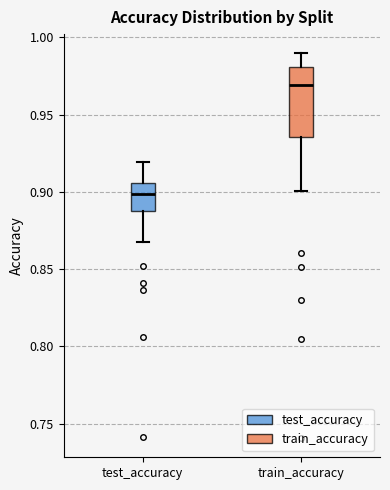

Where does the median line of the box for test_accuracy sit on the y-axis? The values are not printed on the chart, so give them approximately, as read against the axis.

0.900